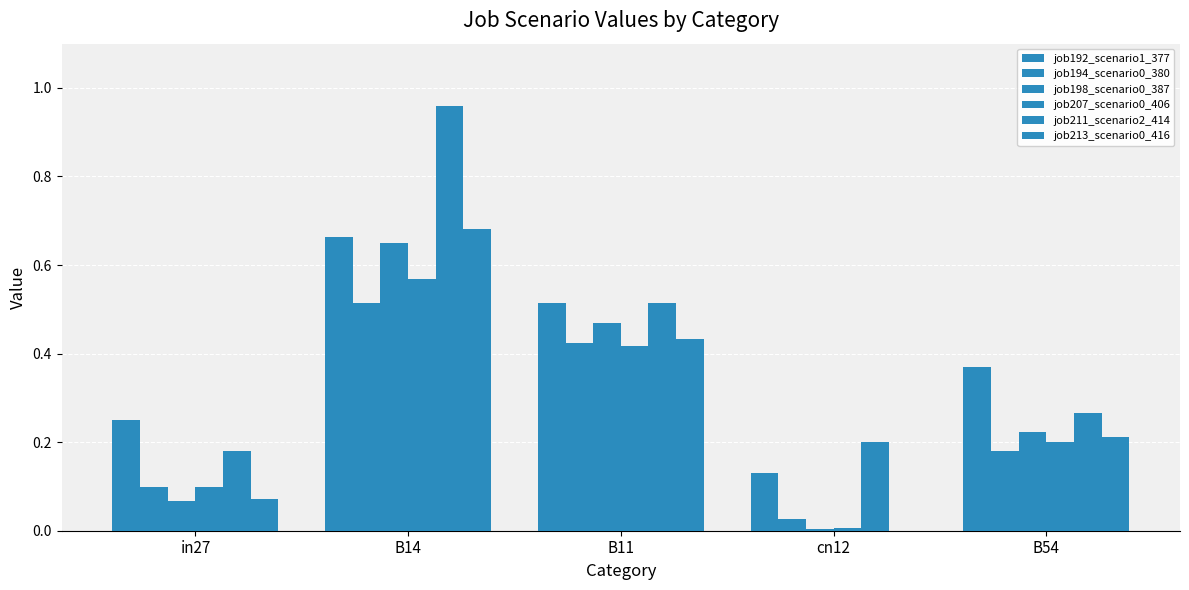

List the series in order of their peak value, highest first.

job211_scenario2_414, job213_scenario0_416, job192_scenario1_377, job198_scenario0_387, job207_scenario0_406, job194_scenario0_380